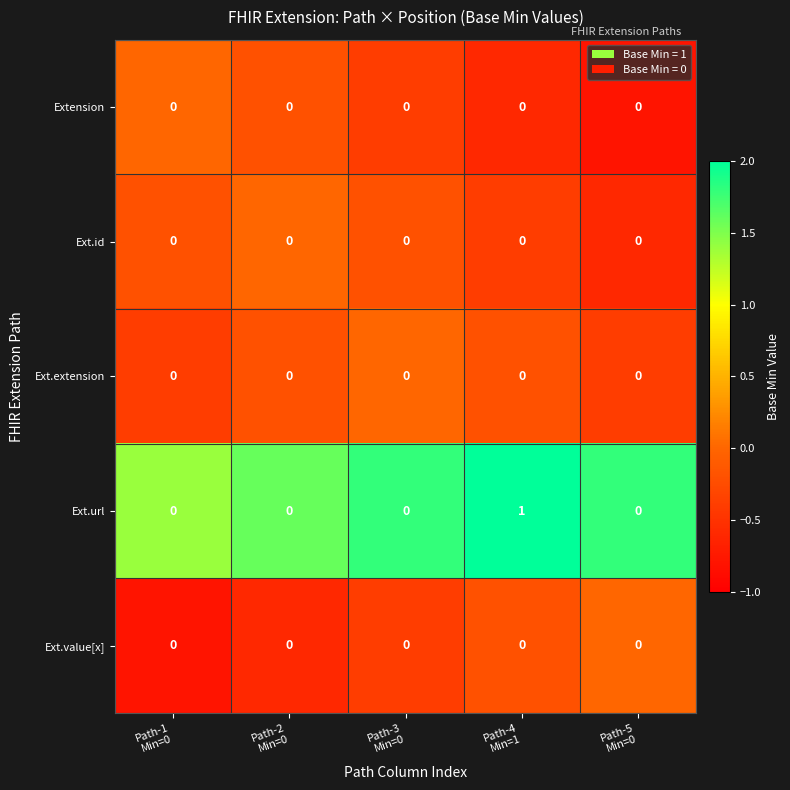

How many data points does each series have?

5